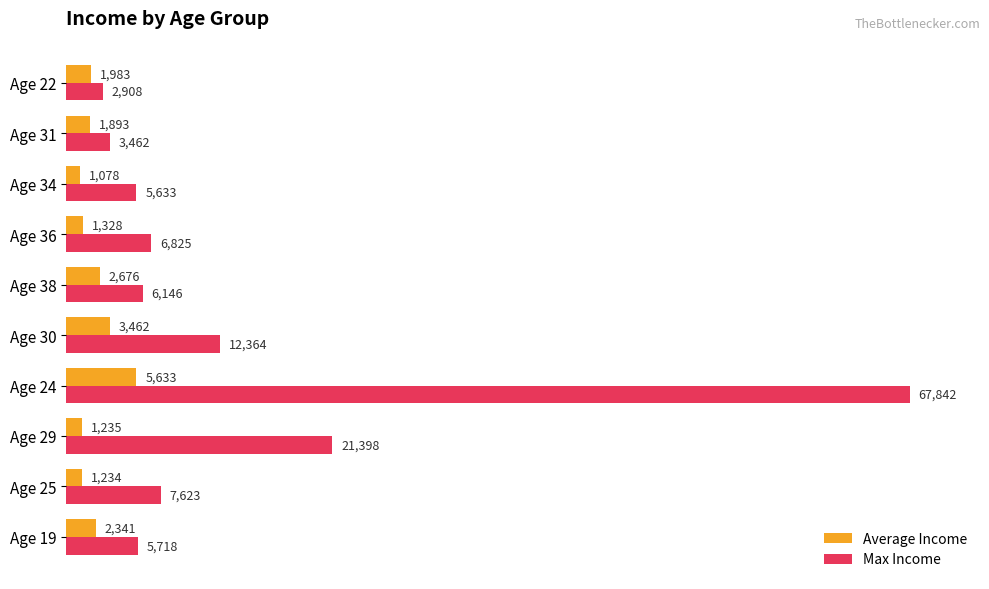

True or false: Max Income has a value of 12364 at Age 30.

True